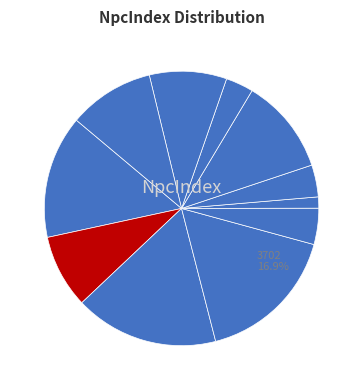

Rank the categories by value from highest to lowest.

3702, 3703, 3700, 3707, 3710, 3709, 3701, 3704, 3706, 3708, 3705